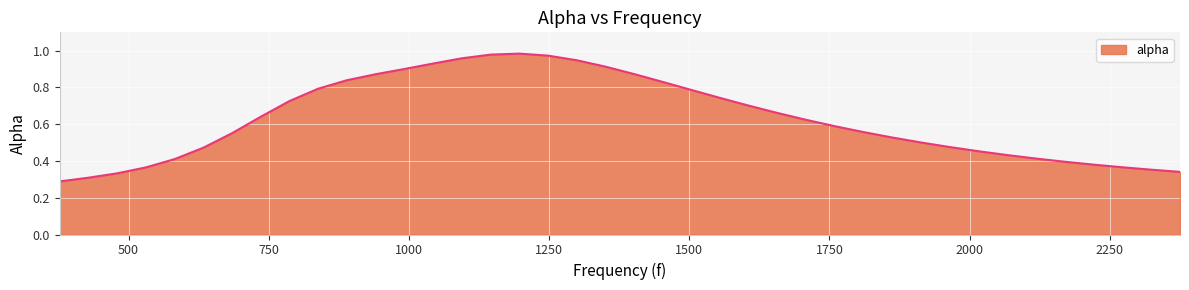

What is the label of the 5th point from the left?

581.9491525423729